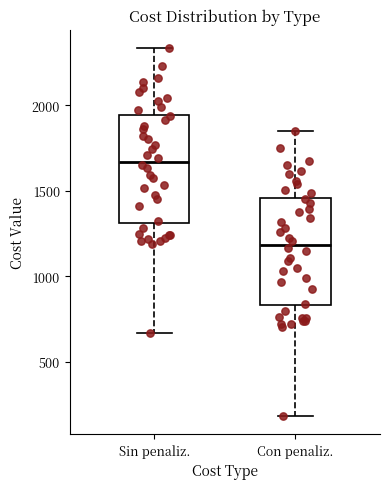

Reading left to right, read every box against the y-axis: the position of its median line, the range the box covers, and the ends of its whiskers. The values are not printed on the chart, so give them approximately, as read against the axis.

Sin penaliz.: median 1650, box 1300 to 1950, whiskers 650 to 2350
Con penaliz.: median 1200, box 850 to 1450, whiskers 200 to 1850